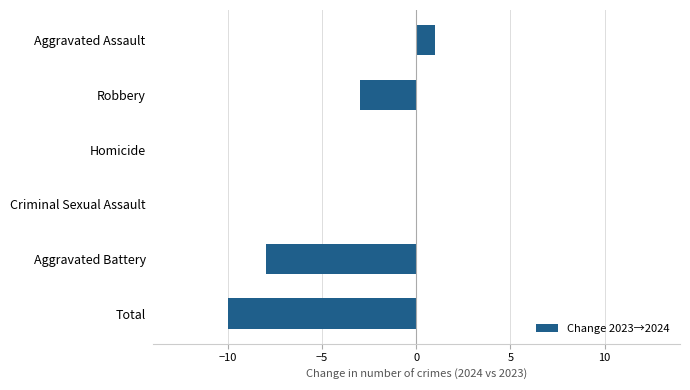

Reading bottom to top, extract all data points from this chart.

Total=-10	Aggravated Battery=-8	Criminal Sexual Assault=0	Homicide=0	Robbery=-3	Aggravated Assault=1